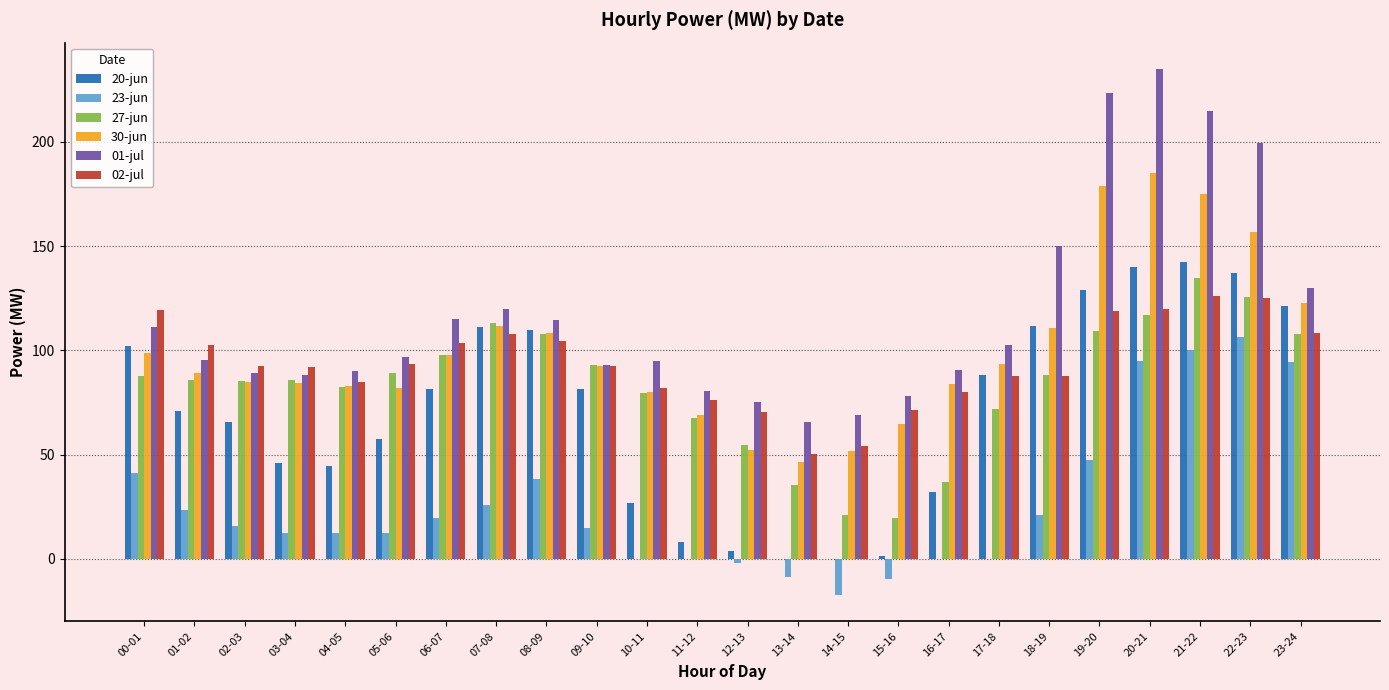

Does the chart contain stacked bars?

No